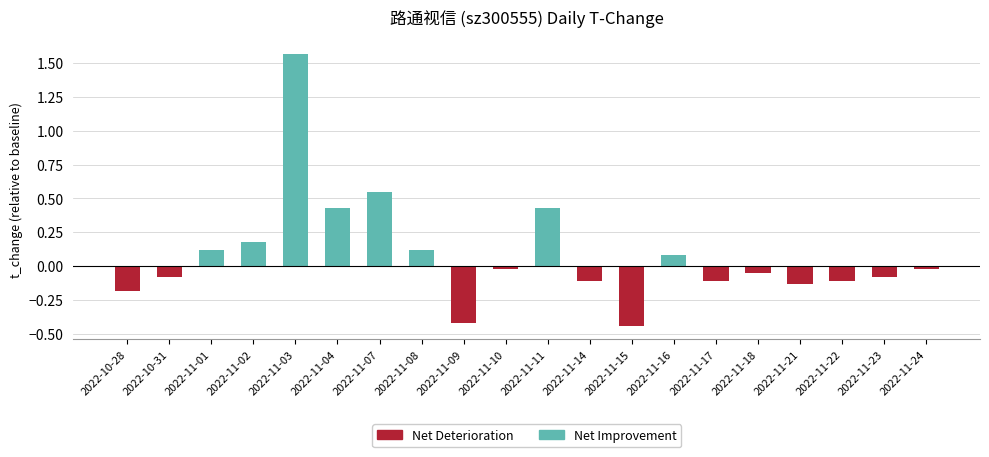

Rank the categories by value from highest to lowest.

2022-11-03, 2022-11-07, 2022-11-04, 2022-11-11, 2022-11-02, 2022-11-01, 2022-11-08, 2022-11-16, 2022-11-10, 2022-11-24, 2022-11-18, 2022-10-31, 2022-11-23, 2022-11-14, 2022-11-17, 2022-11-22, 2022-11-21, 2022-10-28, 2022-11-09, 2022-11-15